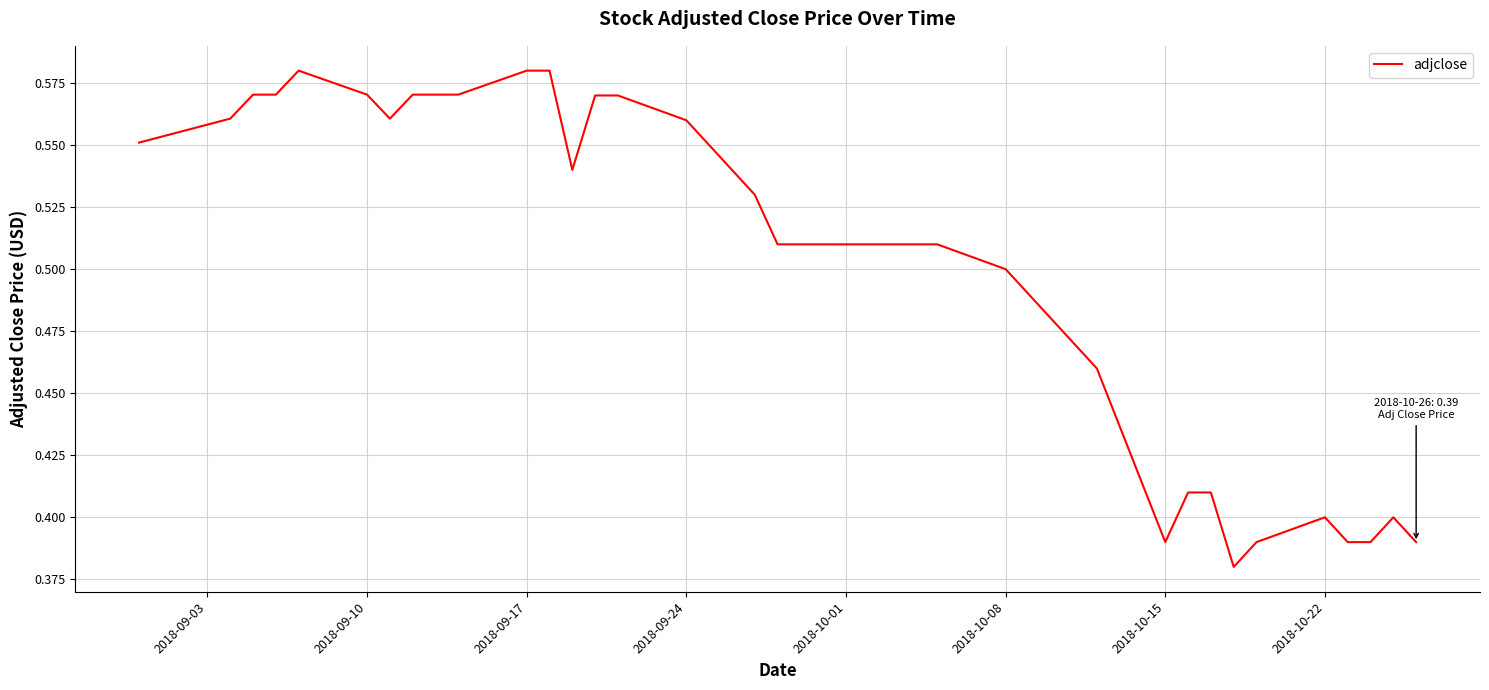

How many points are higher than both their immediate neighbors (excluding endpoints)?

3